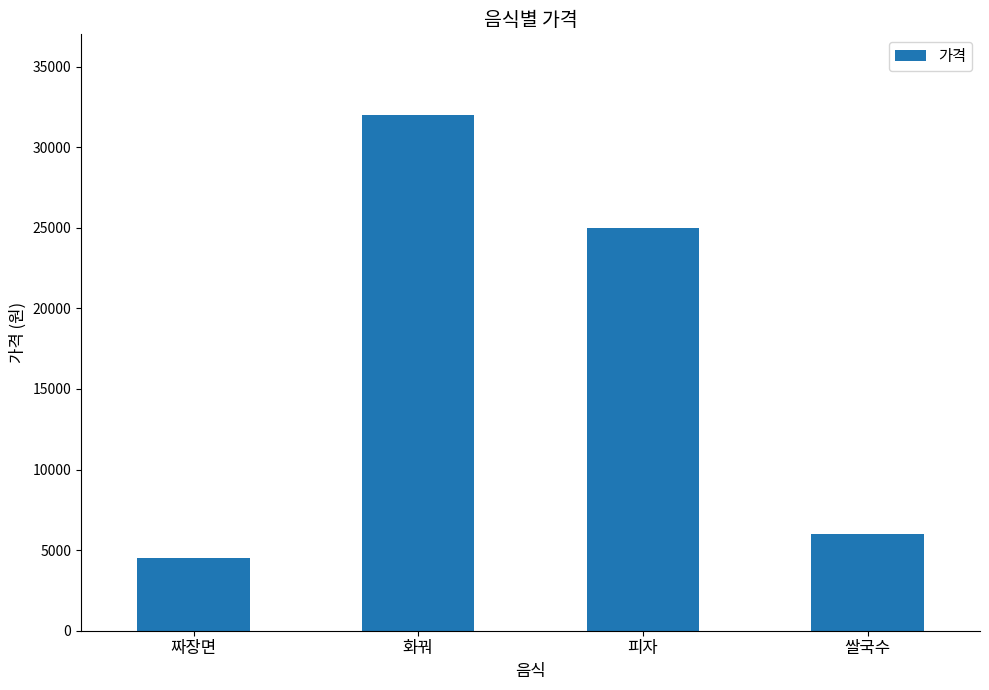

List the labels in order of value, largest first.

화꿔, 피자, 쌀국수, 짜장면